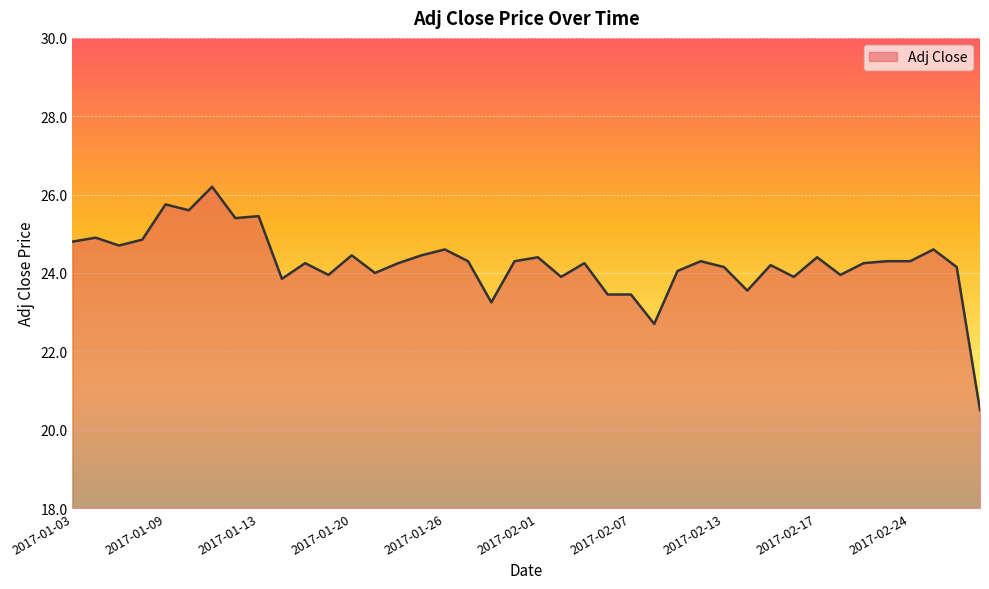

What is the difference between the maximum and minimum values?

5.7